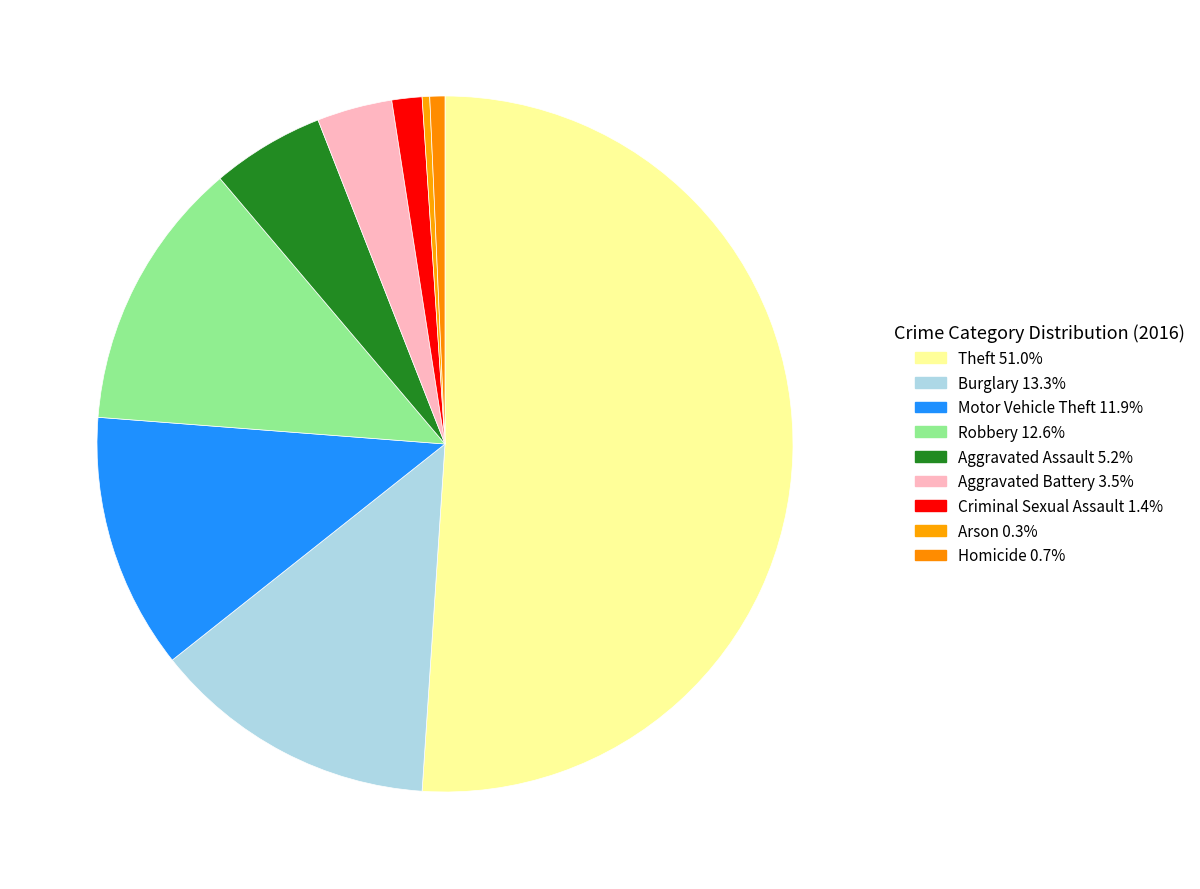

Count the number of slices in the pie.

9